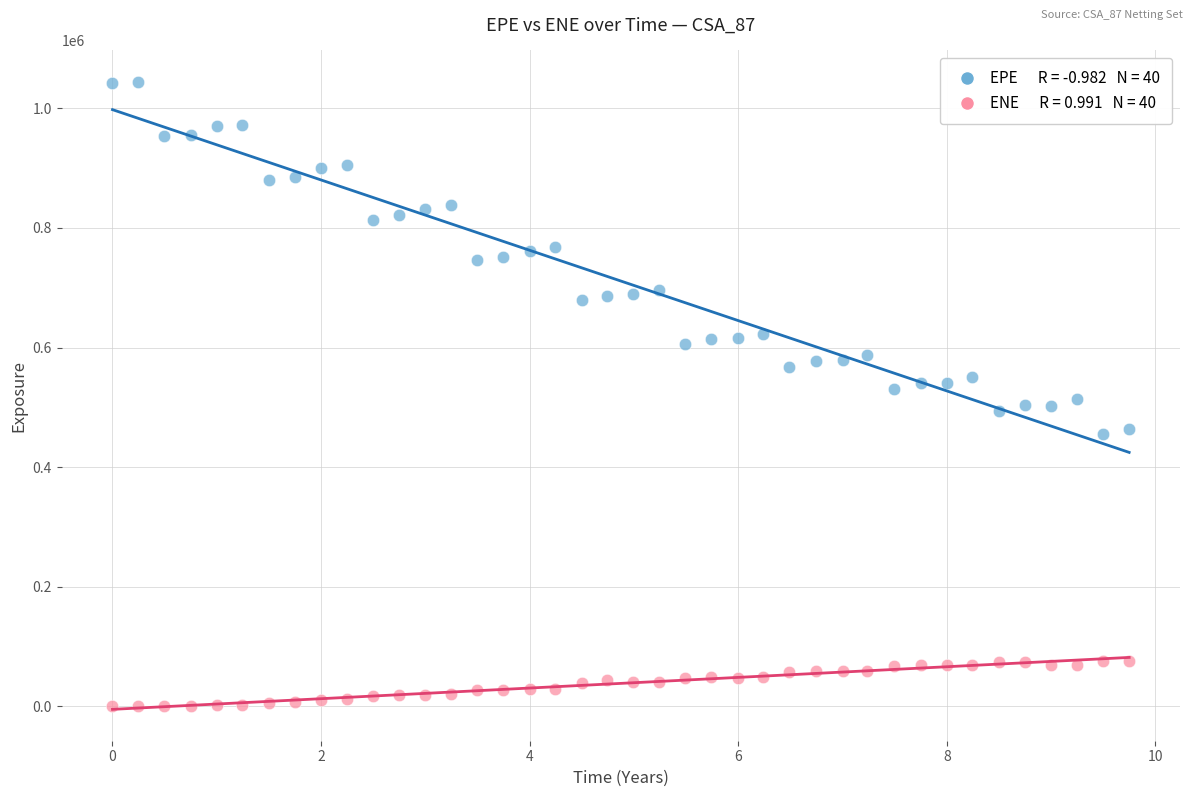

Across all data points, what is the range of X values (max minus min)?

9.7